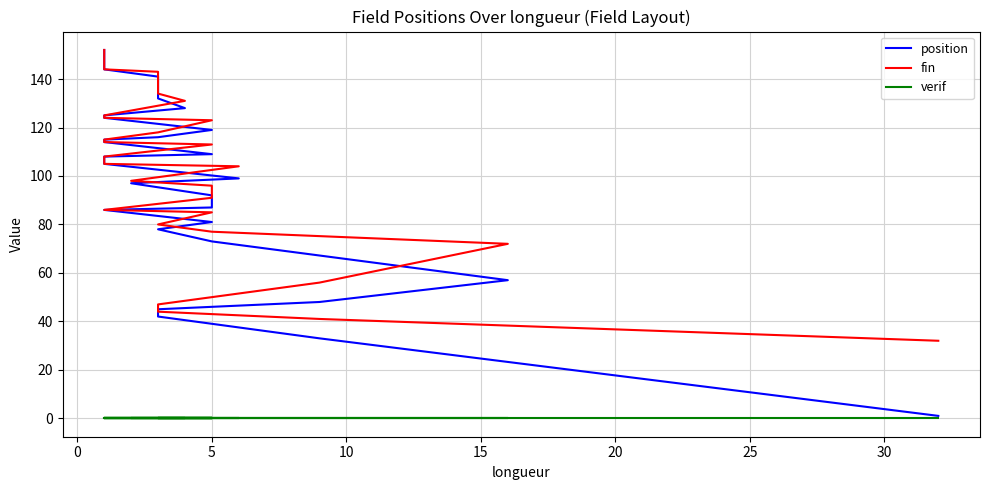

How many lines are shown in the chart?

3